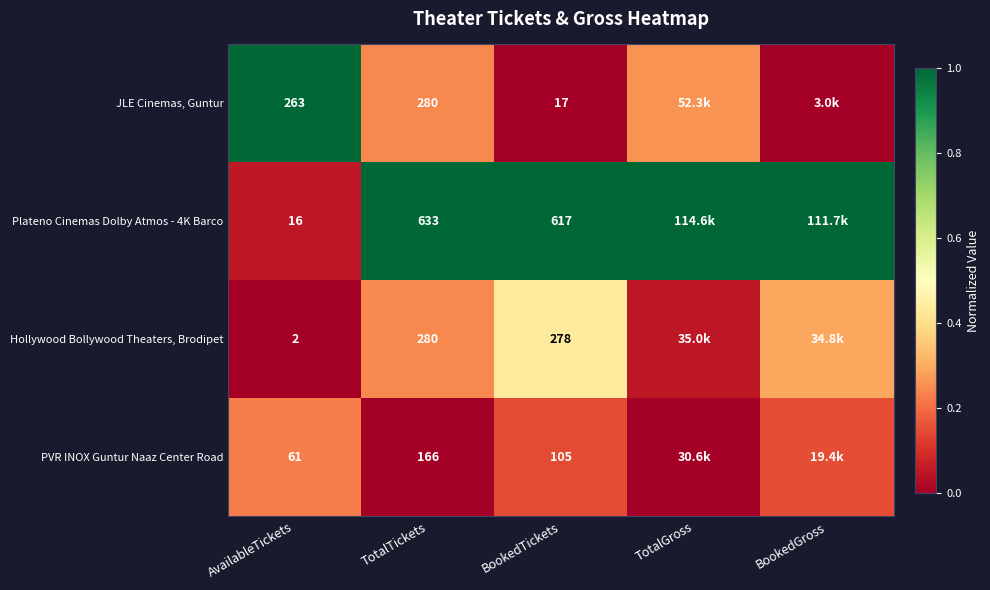

Is the value of JLE Cinemas, Guntur at TotalTickets greater than the value of Plateno Cinemas Dolby Atmos - 4K Barco at TotalTickets?

No